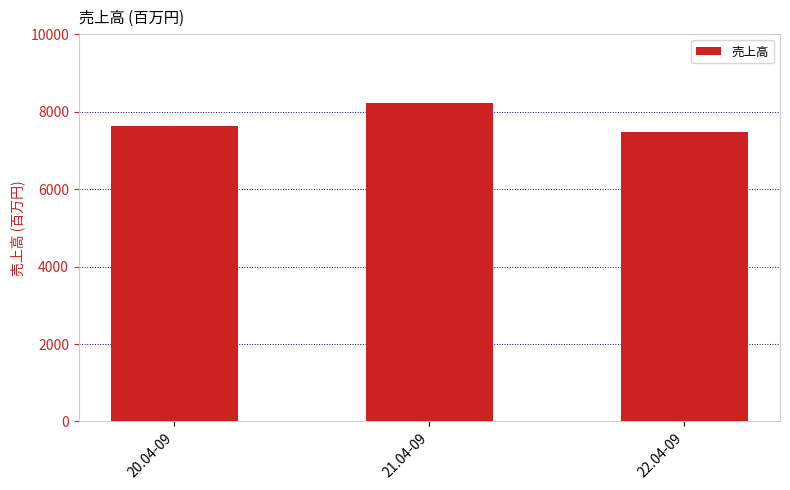

Reading left to right, what are all the values shown in this chart?

7623	8223	7481